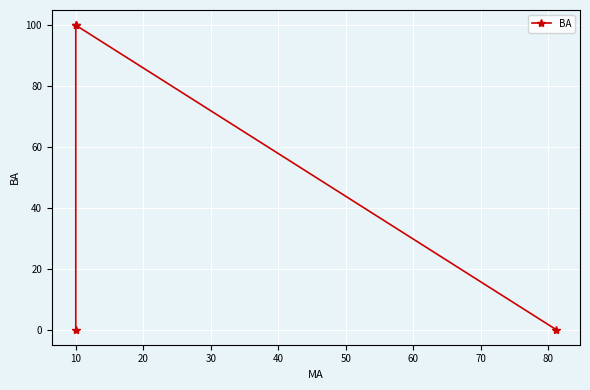

How many lines are shown in the chart?

1